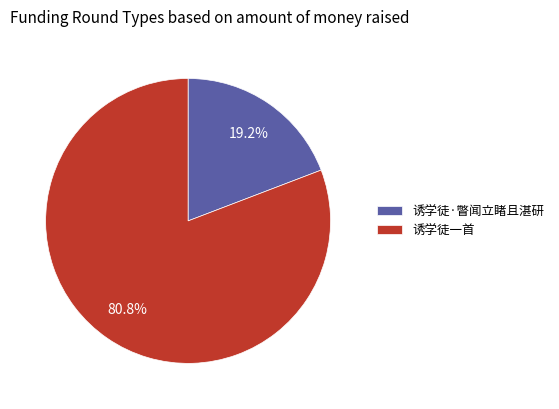

Which has a higher value, 诱学徒一首 or 诱学徒·瞥闻立睹且湛研?

诱学徒一首